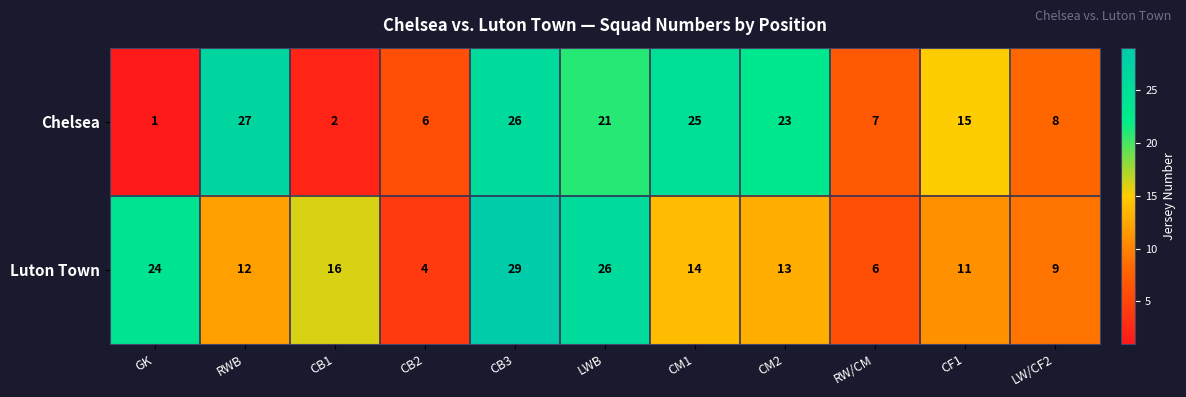

The Luton Town series shows 9 at CB3. True or false?

False